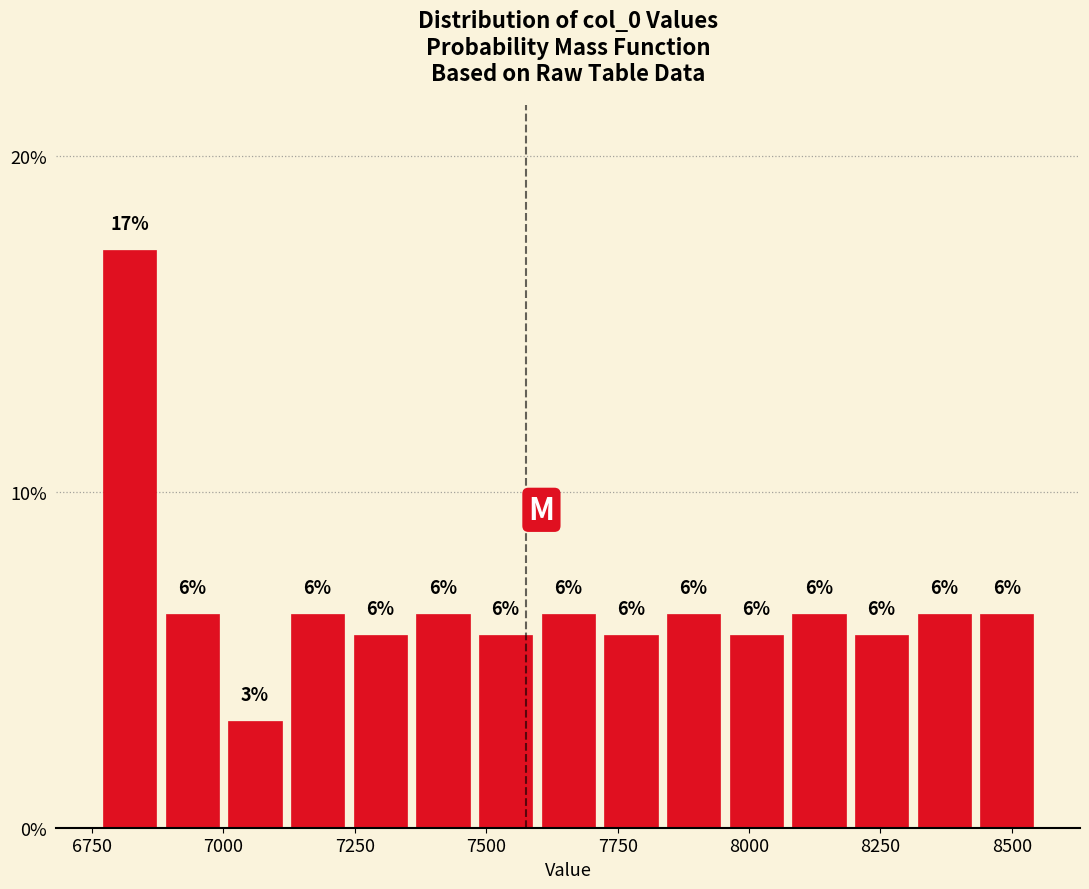

Read against the x-axis, roughly where is the centre of the tallest bar?

6800